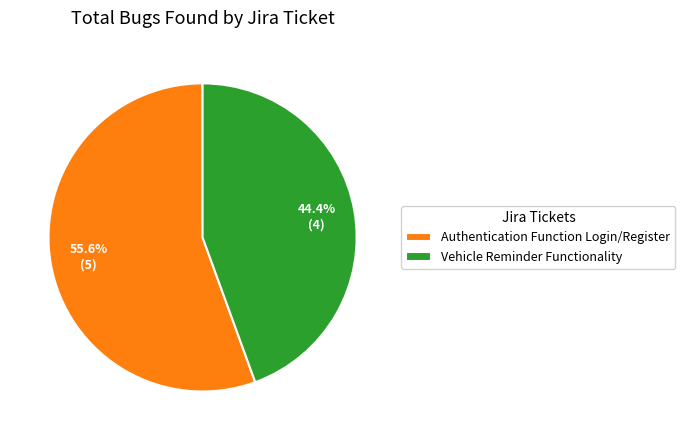

Is it true that Authentication Function Login/Register is 56% of the pie?

True